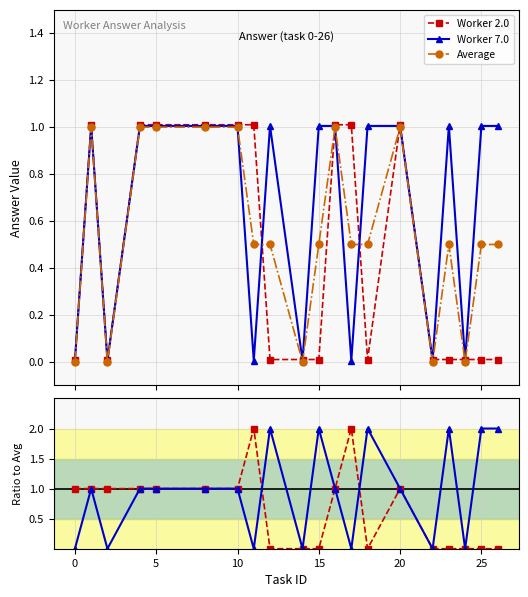

True or false: Worker 2.0 has more than 1 points higher than both neighbors.

True